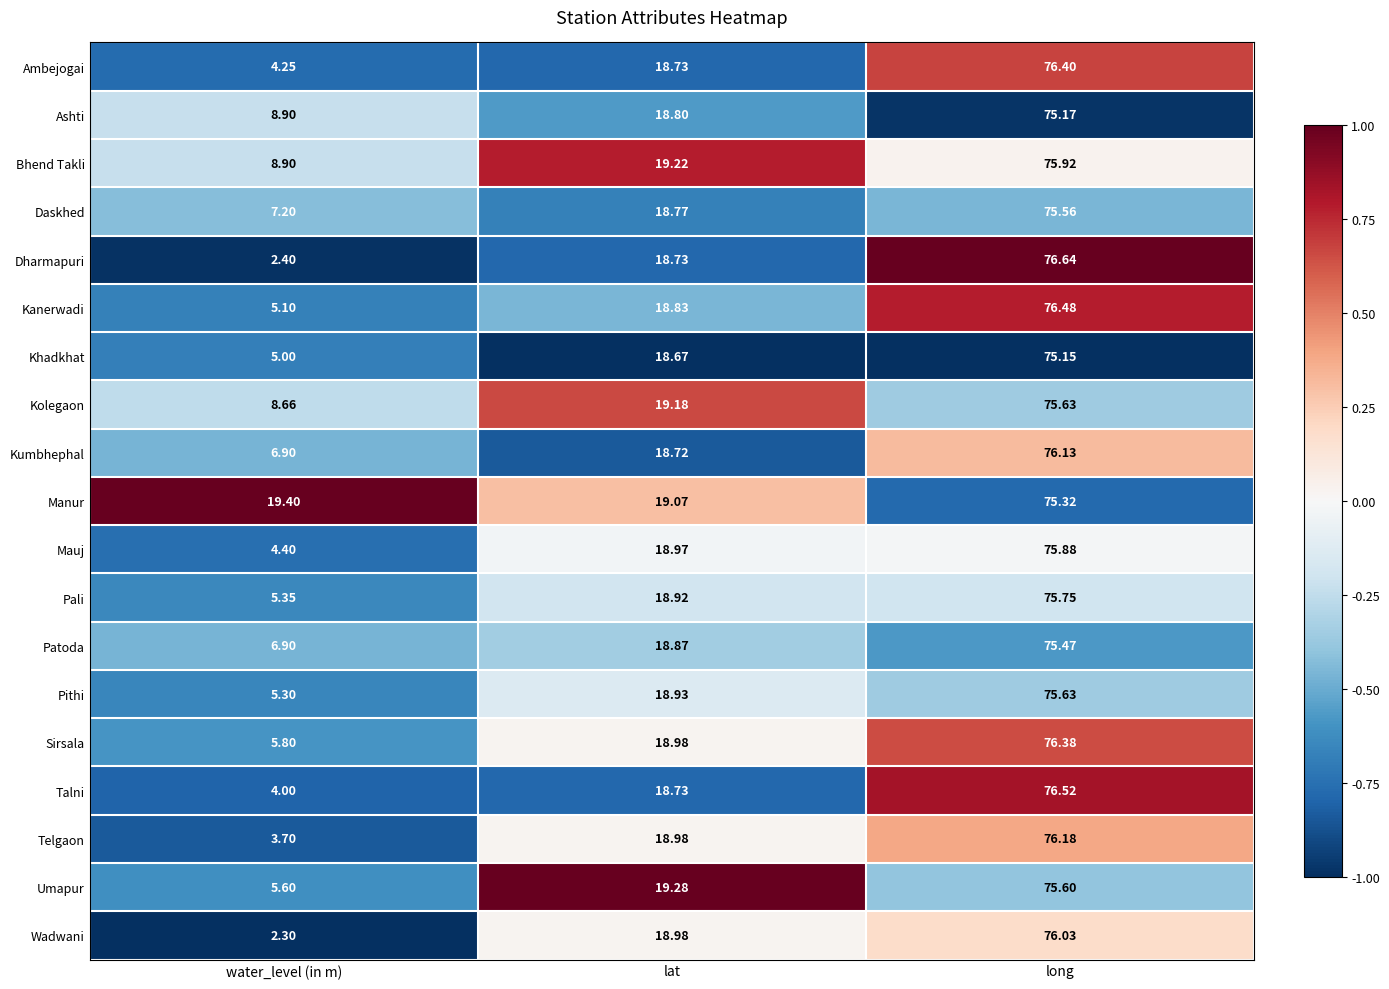

At which label is Telgaon closest to 39?

lat